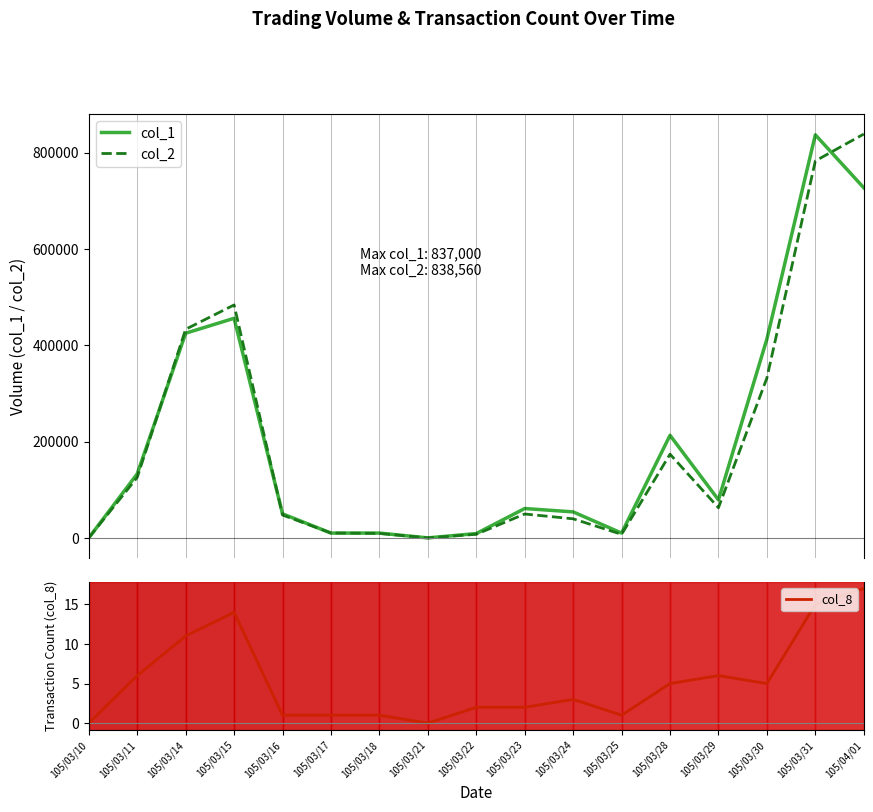

Which series has the widest spread of values?

col_2